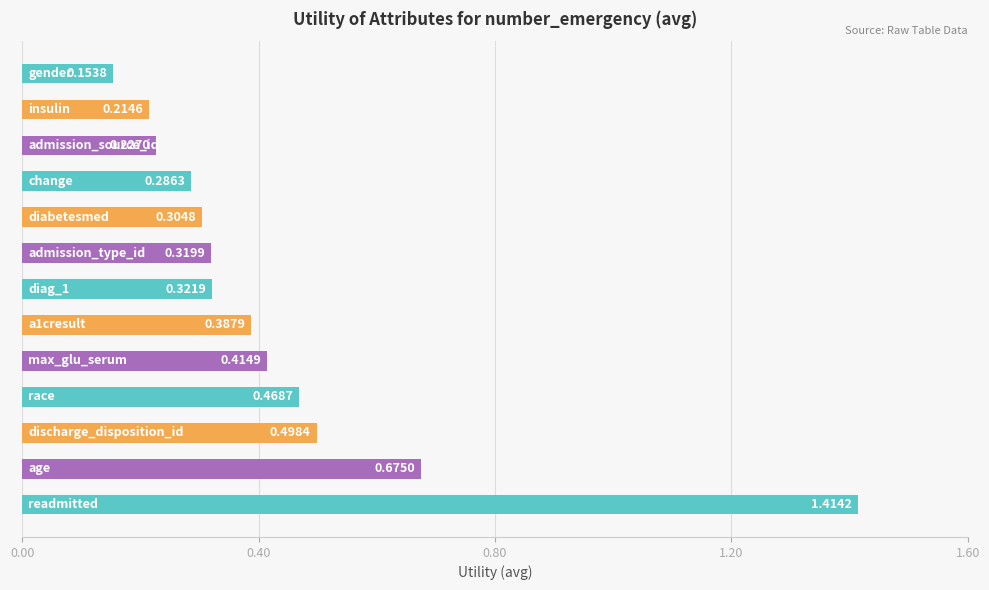

What is the difference between the maximum and second lowest values?

1.2